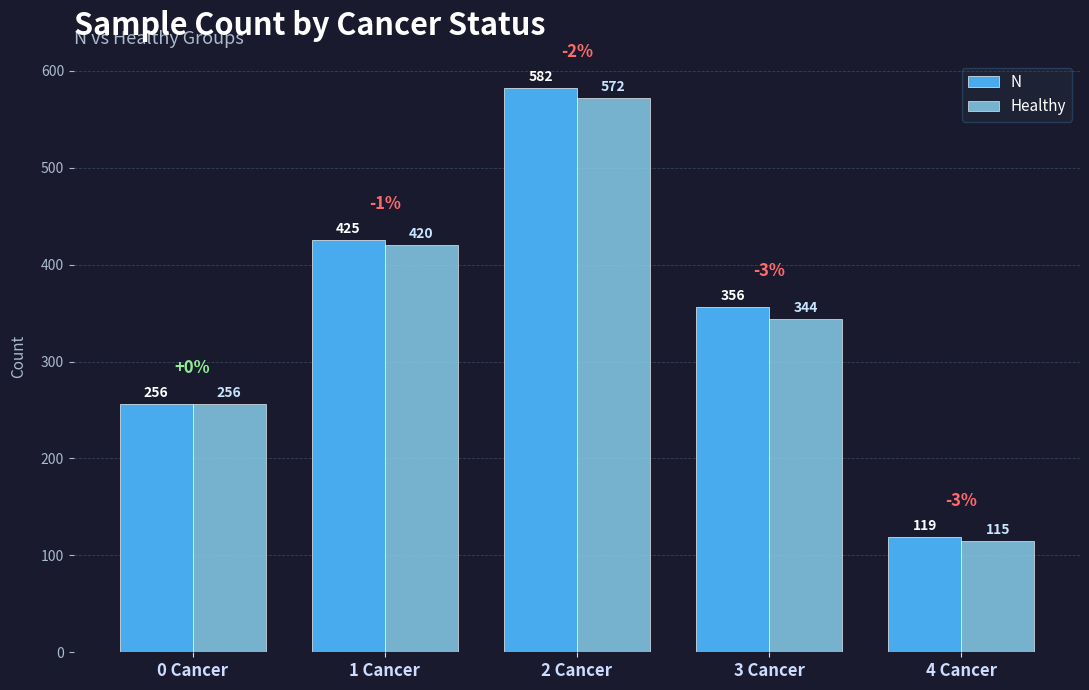

What are all the series names shown in the legend?

N, Healthy